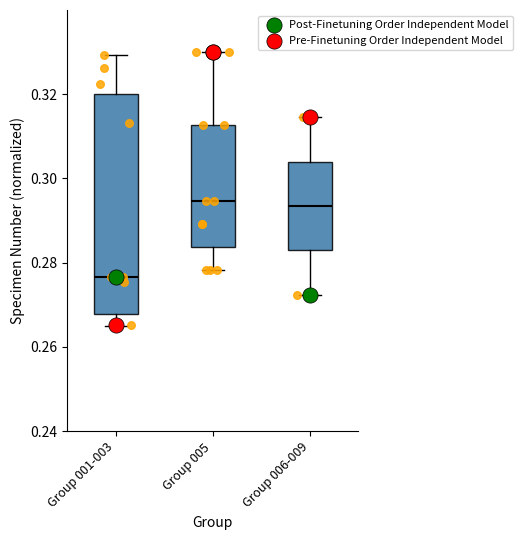

Which box's median line is the lowest?

Group 001-003